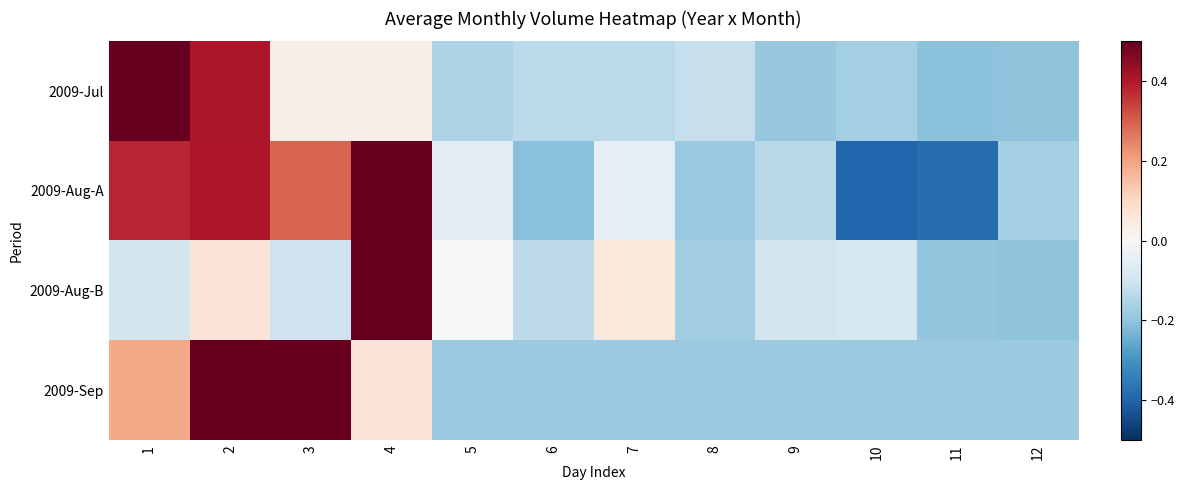

Reading left to right, list all the values displayed in this chart.

2009-Jul: 1=0.8	2=0.4	3=0.0	4=0.0	5=-0.2	6=-0.1	7=-0.1	8=-0.1	9=-0.2	10=-0.2	11=-0.2	12=-0.2
2009-Aug-A: 1=0.4	2=0.4	3=0.3	4=0.5	5=-0.1	6=-0.2	7=-0.0	8=-0.2	9=-0.1	10=-0.4	11=-0.4	12=-0.2
2009-Aug-B: 1=-0.1	2=0.1	3=-0.1	4=1.0	5=0.0	6=-0.1	7=0.1	8=-0.2	9=-0.1	10=-0.1	11=-0.2	12=-0.2
2009-Sep: 1=0.2	2=0.7	3=0.5	4=0.1	5=-0.2	6=-0.2	7=-0.2	8=-0.2	9=-0.2	10=-0.2	11=-0.2	12=-0.2